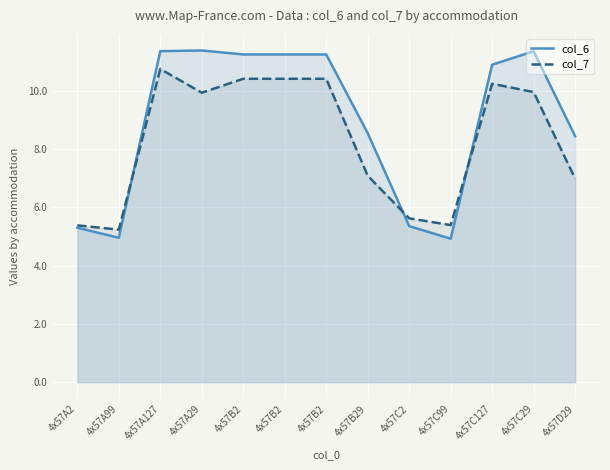

Reading left to right, transcribe all the data shown in this chart.

col_6: 4x57A2=5.3	4x57A99=5.0	4x57A127=11.3	4x57A29=11.4	4x57B2=11.2	4x57B2=11.2	4x57B2=11.2	4x57B29=8.5	4x57C2=5.4	4x57C99=4.9	4x57C127=10.9	4x57C29=11.3	4x57D29=8.4
col_7: 4x57A2=5.4	4x57A99=5.2	4x57A127=10.7	4x57A29=9.9	4x57B2=10.4	4x57B2=10.4	4x57B2=10.4	4x57B29=7.1	4x57C2=5.6	4x57C99=5.4	4x57C127=10.2	4x57C29=9.9	4x57D29=7.0